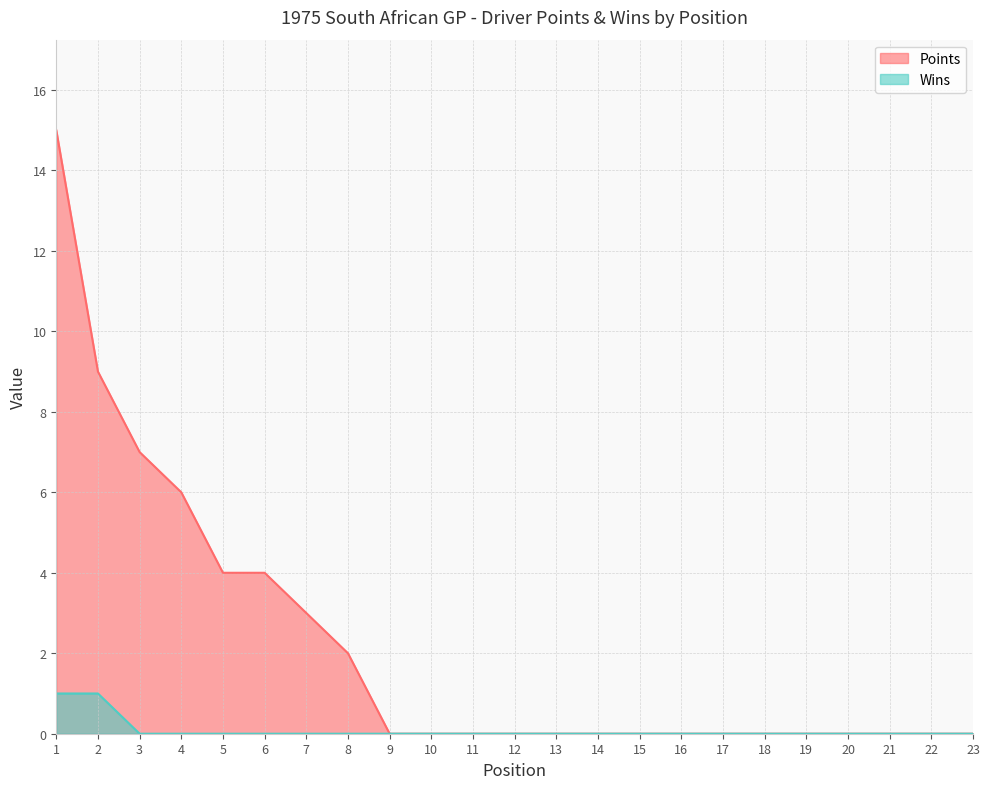

Rank the categories by Wins value from lowest to highest.

3, 4, 5, 6, 7, 8, 9, 10, 11, 12, 13, 14, 15, 16, 17, 18, 19, 20, 21, 22, 23, 1, 2